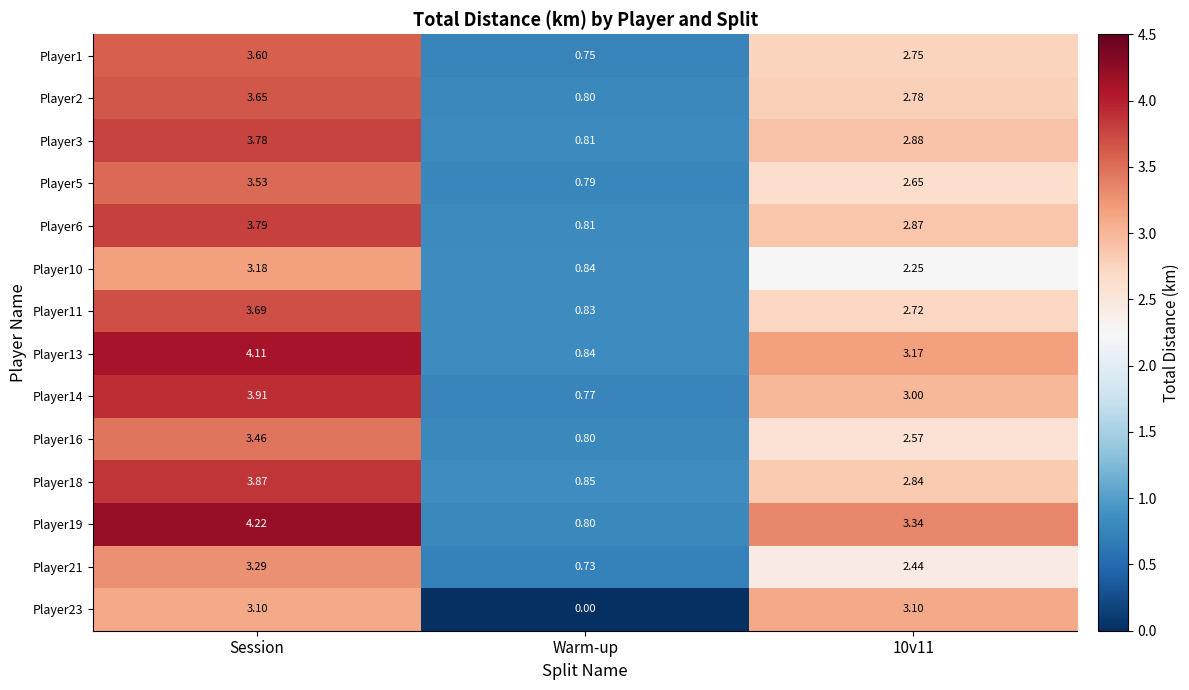

Where does the Player18 series first go above 2?

Session